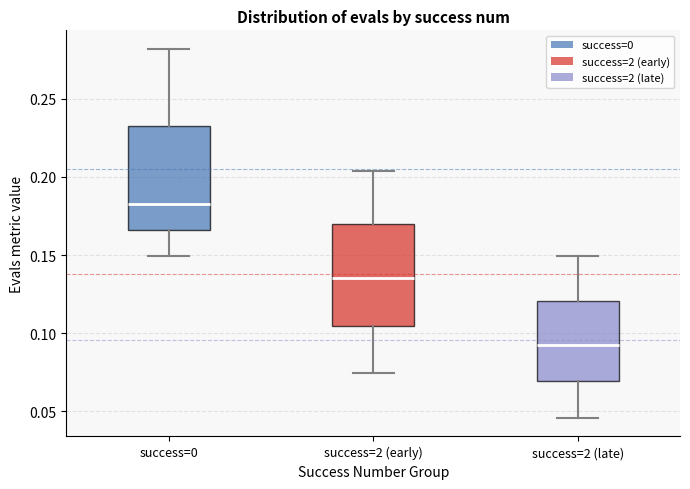

Where does the median line of the box for success=2 (late) sit on the y-axis? The values are not printed on the chart, so give them approximately, as read against the axis.

0.095